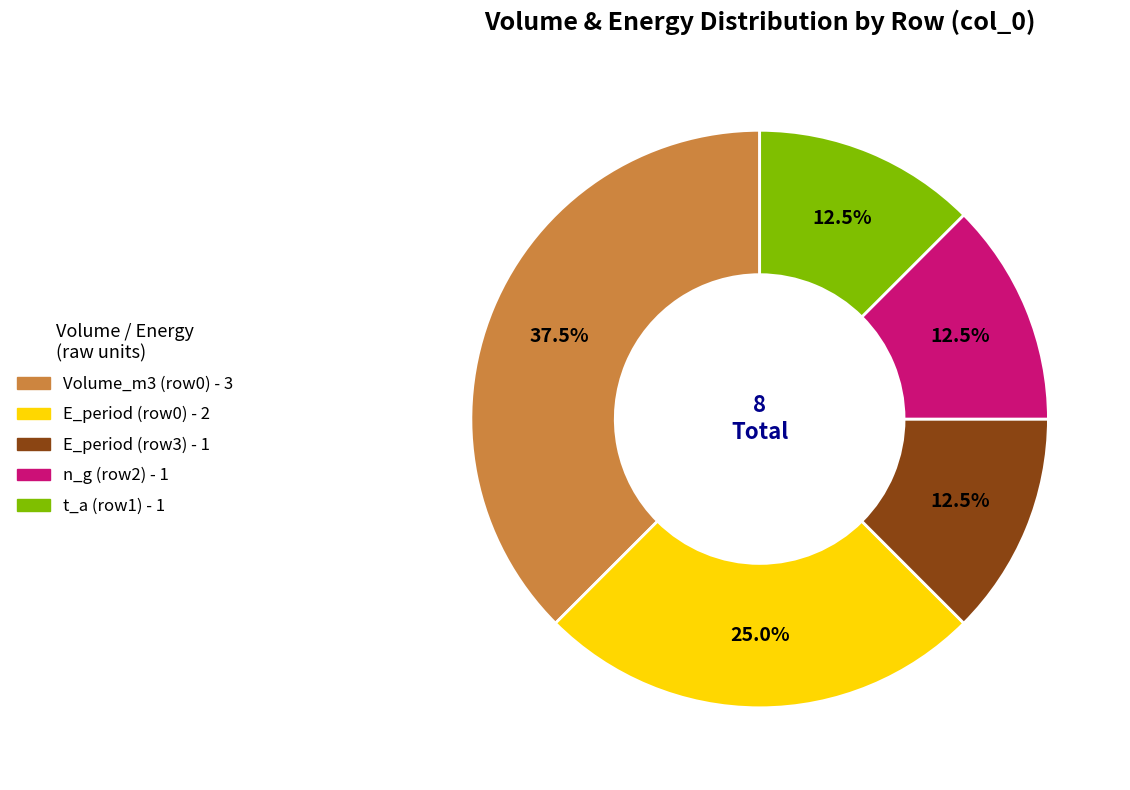

How many slices are in this pie chart?

5